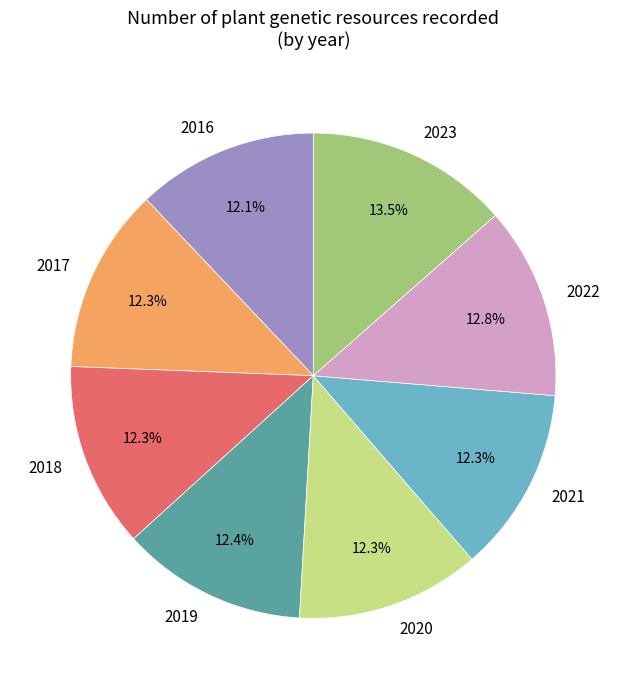

Approximately how many times larger is the value at 2021 compared to 2017?

1.0